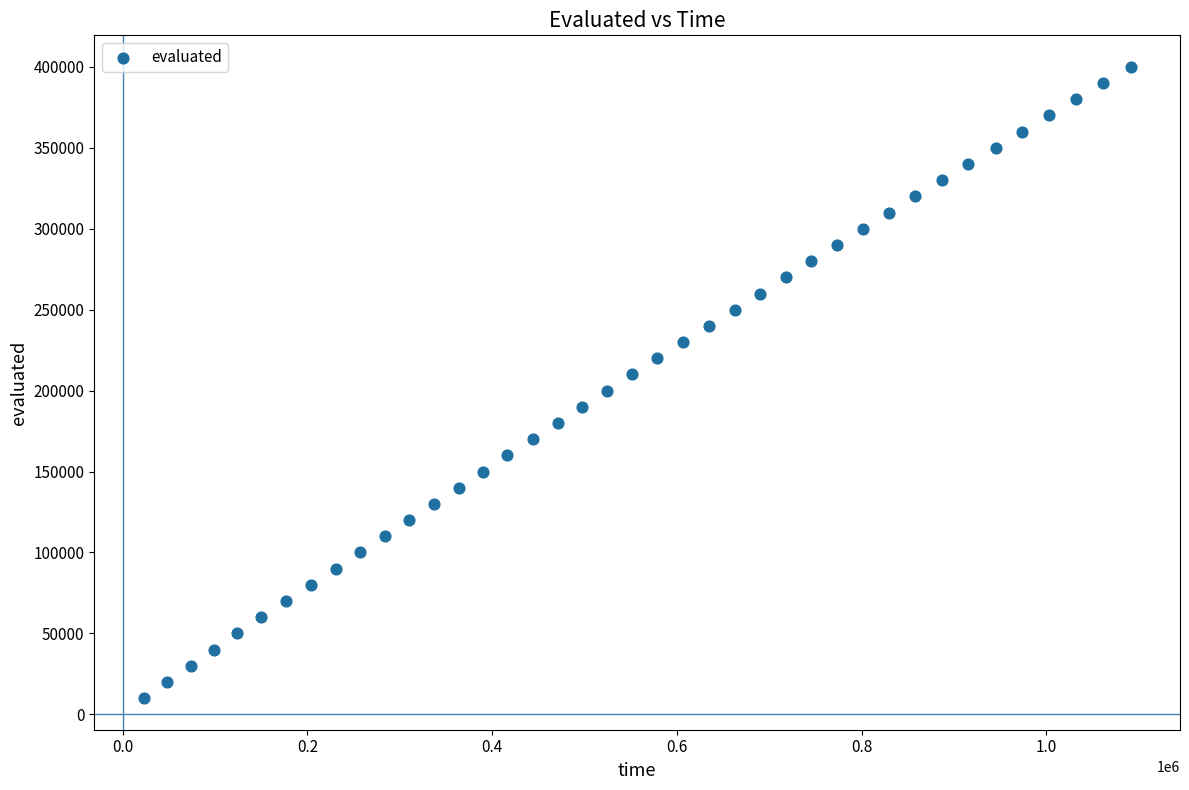

What is the range of X values (max minus min)?

1068521